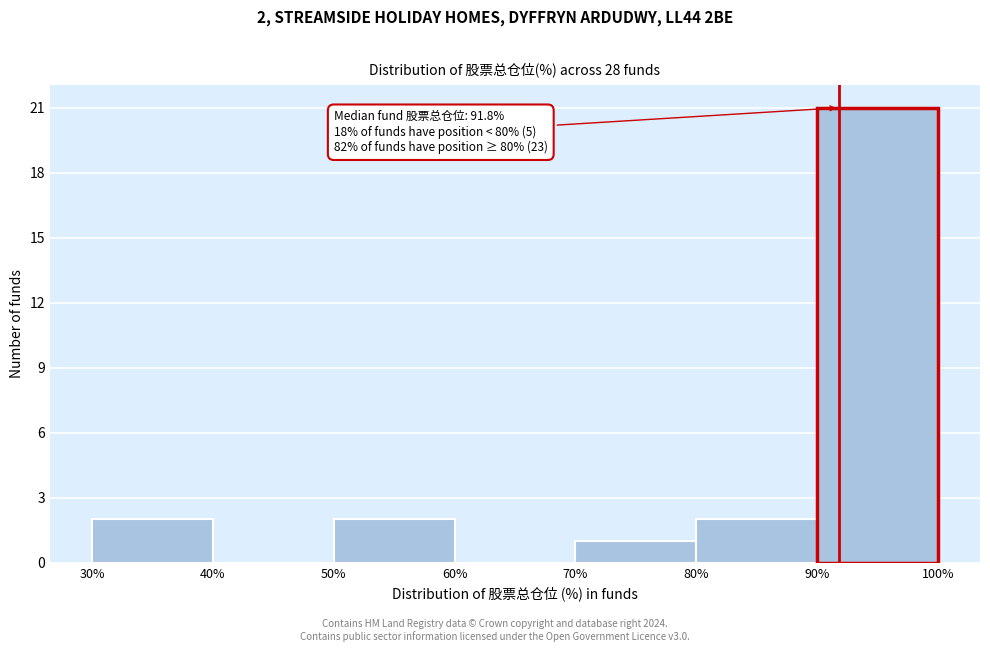

Over which range of the x-axis is the bar tallest?

90% to 100%